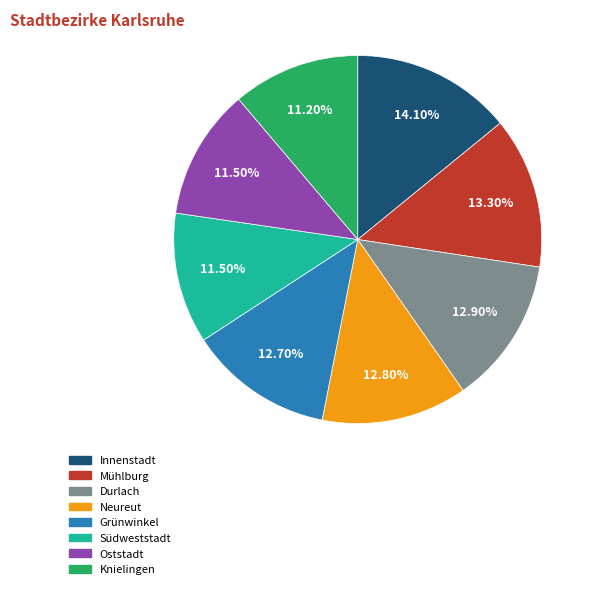

To the nearest percent, what portion does Knielingen represent?

11%